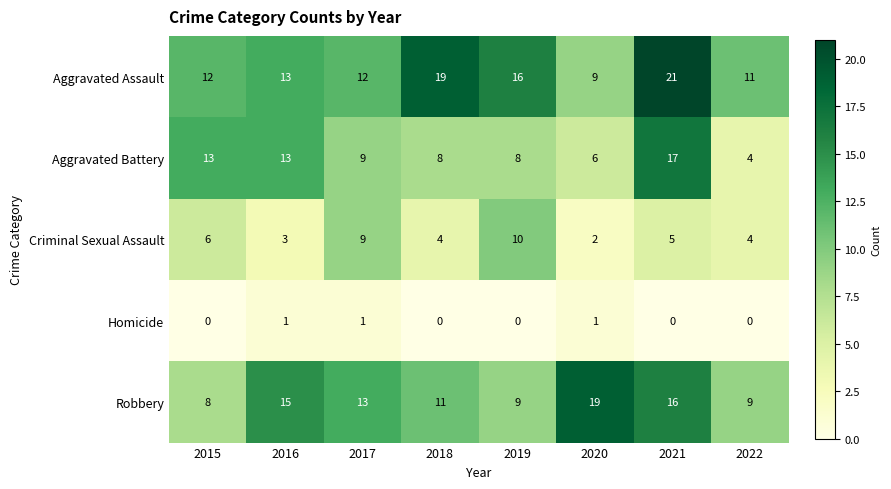

Which category has the highest value in the Aggravated Assault series?

2021